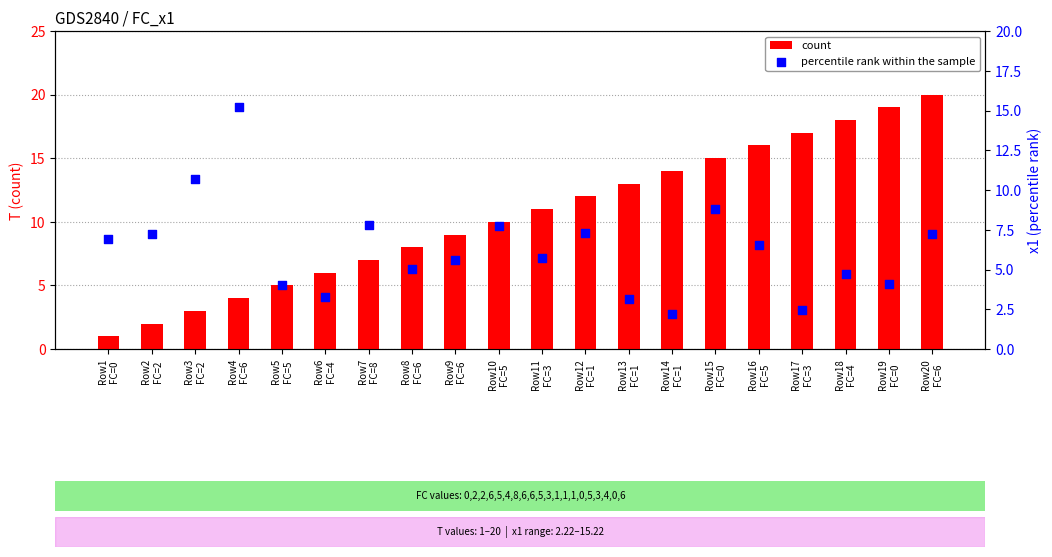

At how many categories does at least one series exceed 8?

14